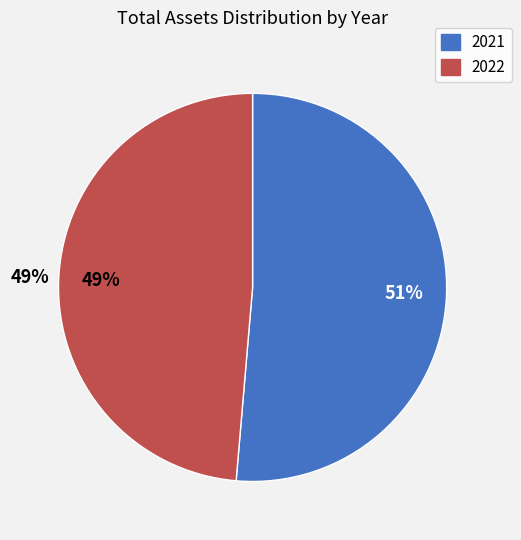

Rank the categories by value from highest to lowest.

2021, 2022